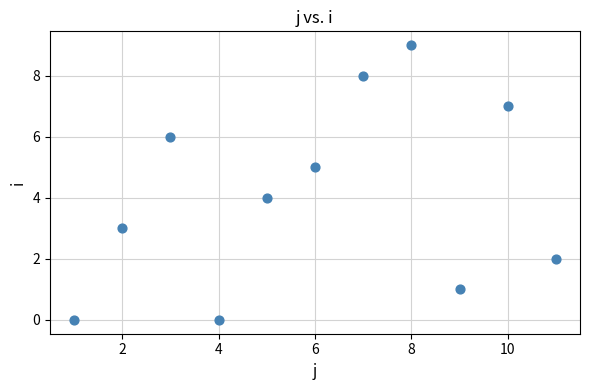

What is the average Y value?

4